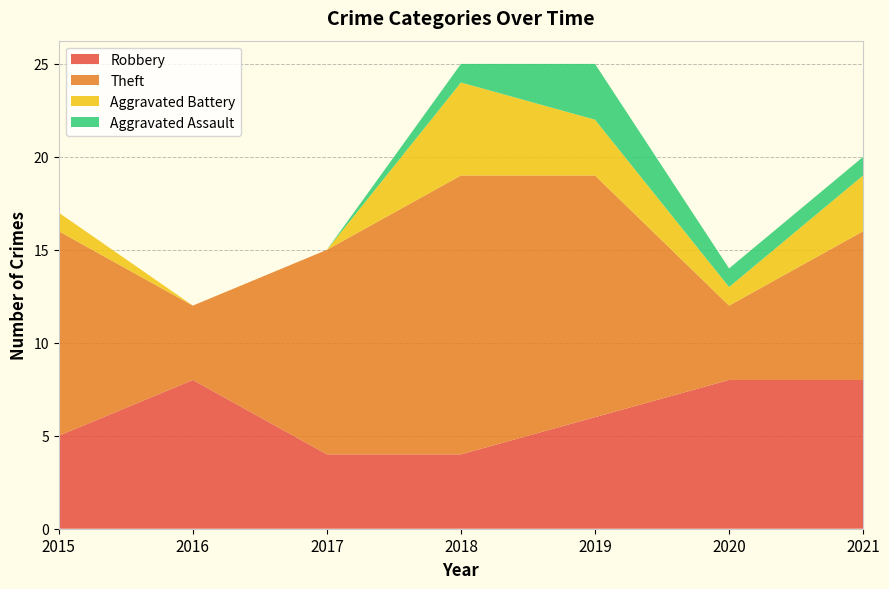

Reading left to right, transcribe all the data shown in this chart.

Robbery: 2015=5	2016=8	2017=4	2018=4	2019=6	2020=8	2021=8
Theft: 2015=11	2016=4	2017=11	2018=15	2019=13	2020=4	2021=8
Aggravated Battery: 2015=1	2016=0	2017=0	2018=5	2019=3	2020=1	2021=3
Aggravated Assault: 2015=0	2016=0	2017=0	2018=1	2019=3	2020=1	2021=1